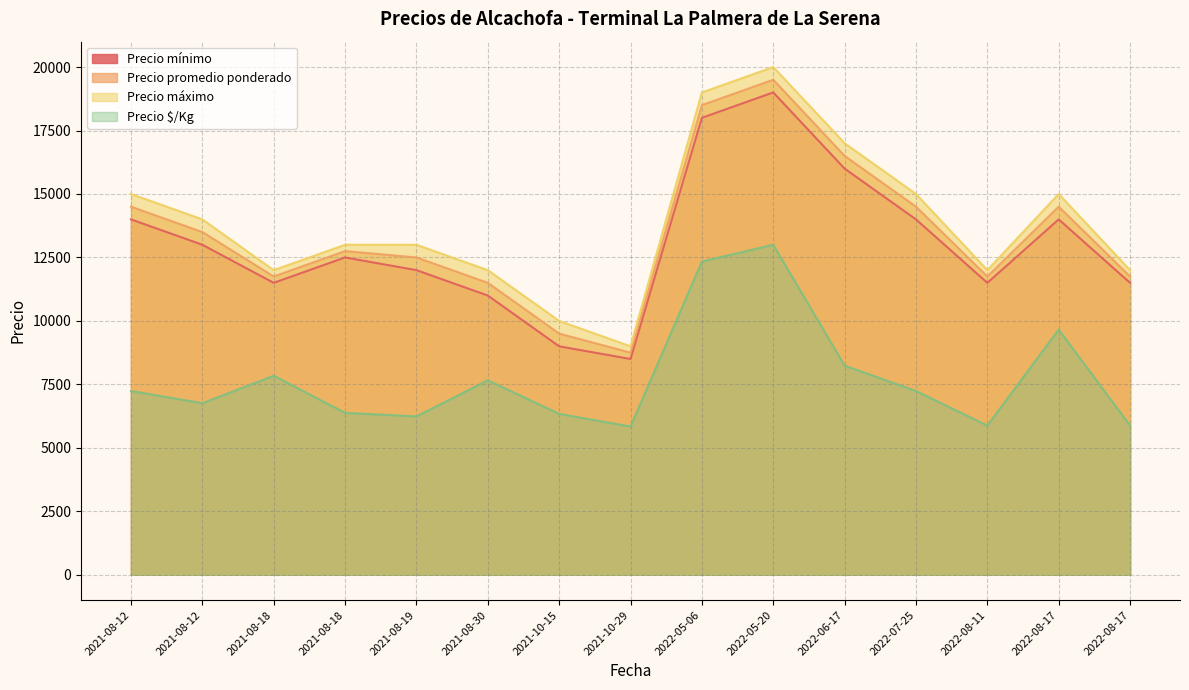

What is the maximum value shown in the chart?

20000